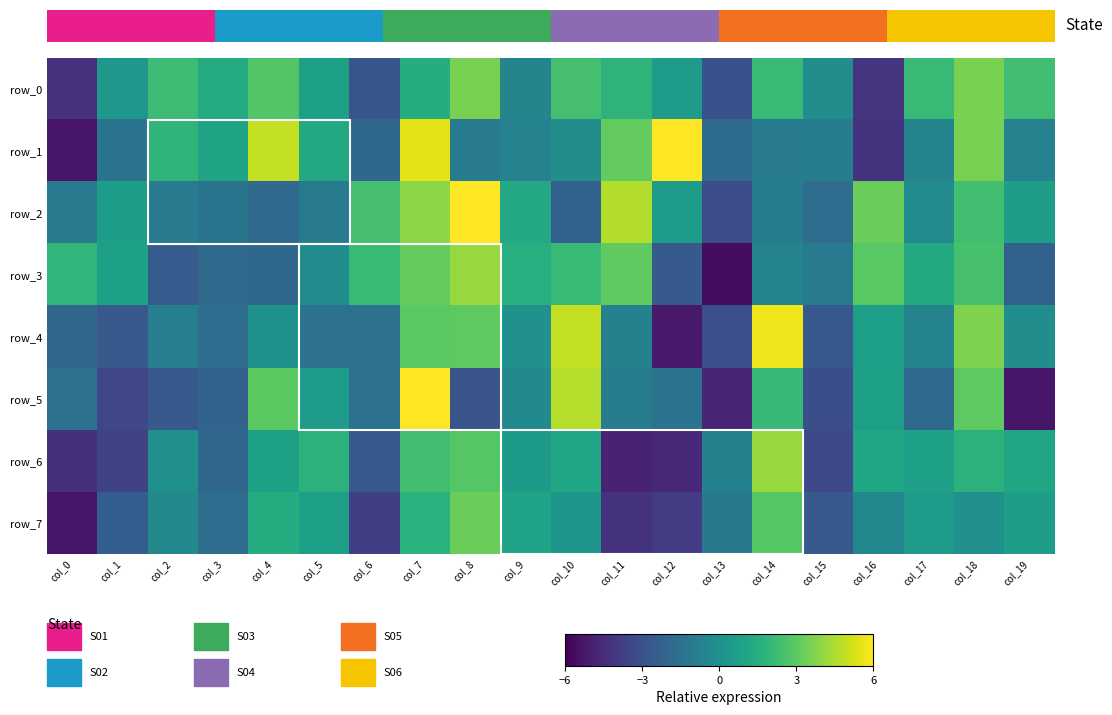

What is the difference between the row_4 values at col_3 and col_4?

1.9